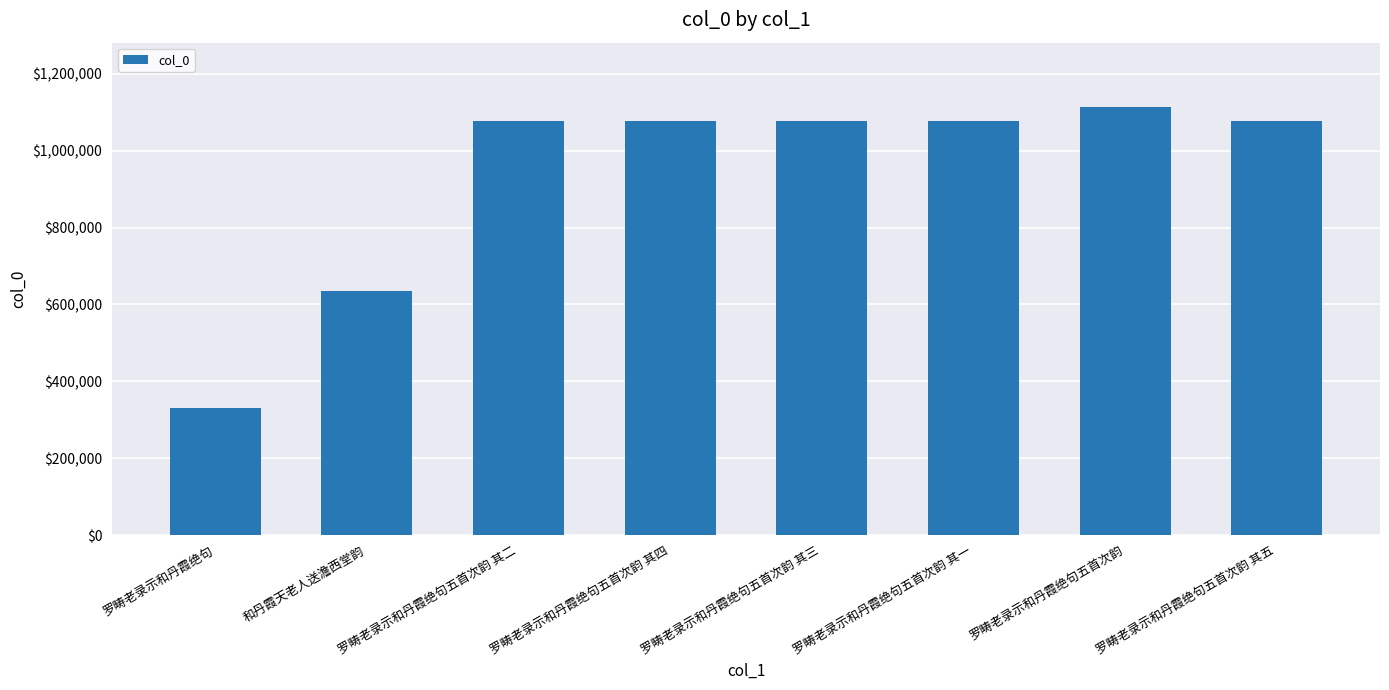

What is the difference between the values at 罗畴老录示和丹霞绝句五首次韵 其二 and 罗畴老录示和丹霞绝句五首次韵 其一?

1